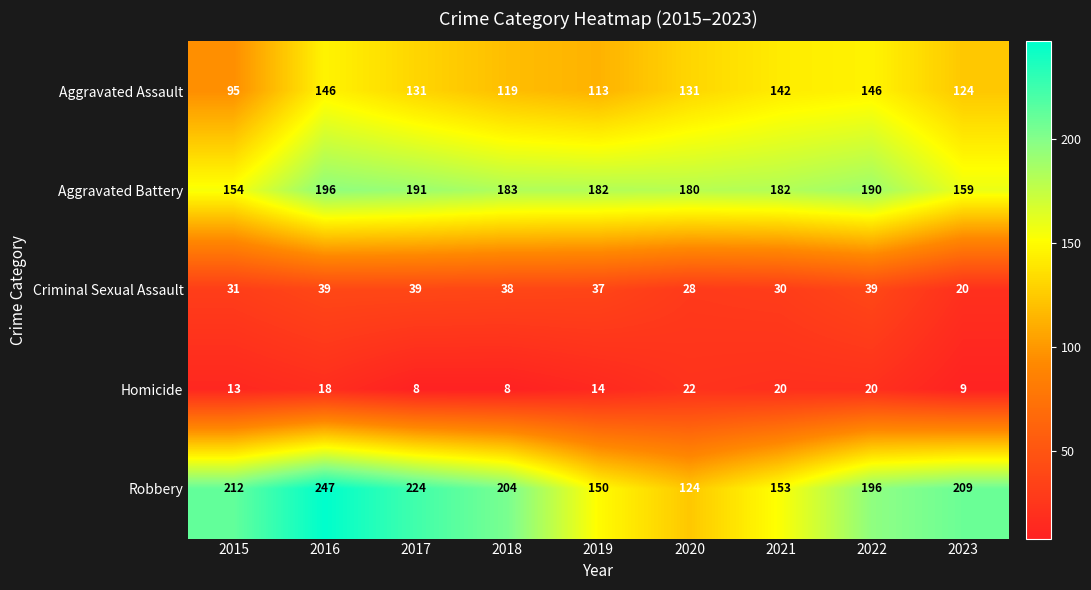

At which label does Robbery reach its peak?

2016